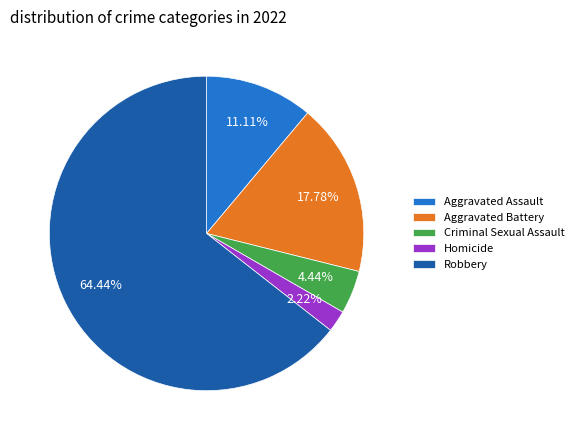

To the nearest percent, what percentage of the pie is Aggravated Assault?

11%